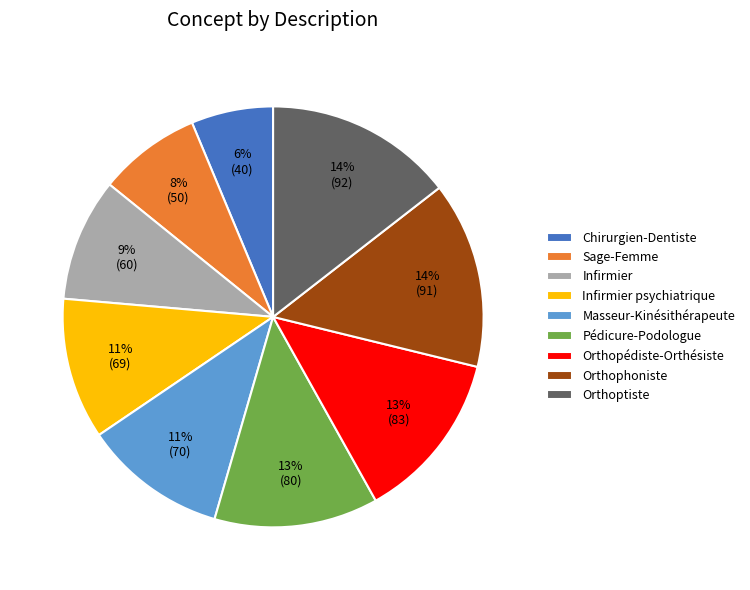

What is the smallest slice in the pie chart?

Chirurgien-Dentiste